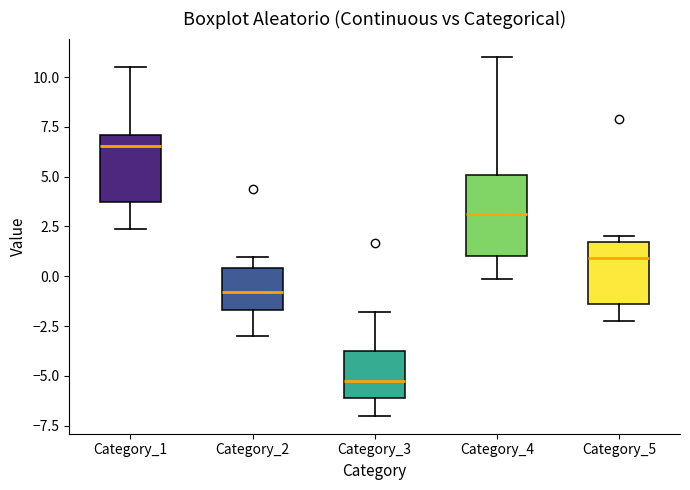

Which box's median line is the lowest?

Category_3